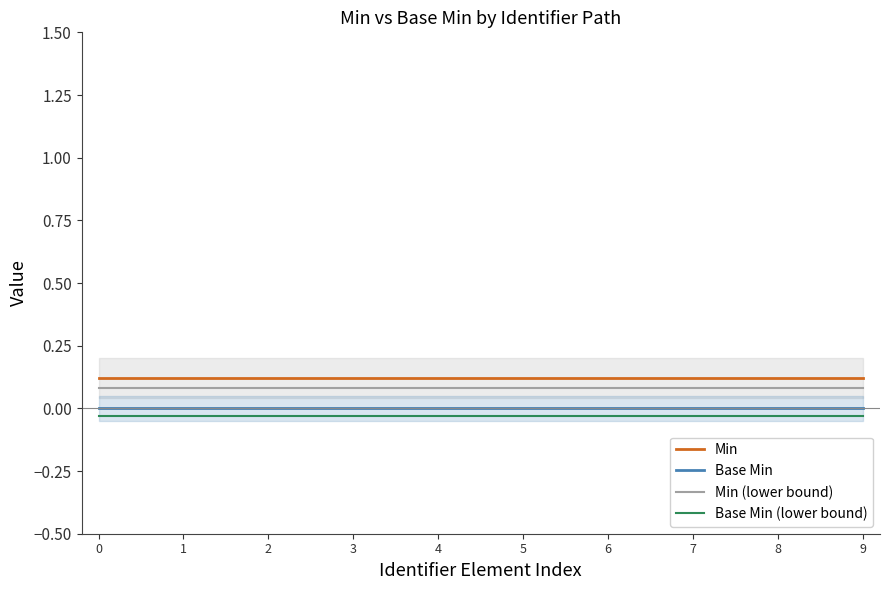

Count the number of categories in the chart.

10